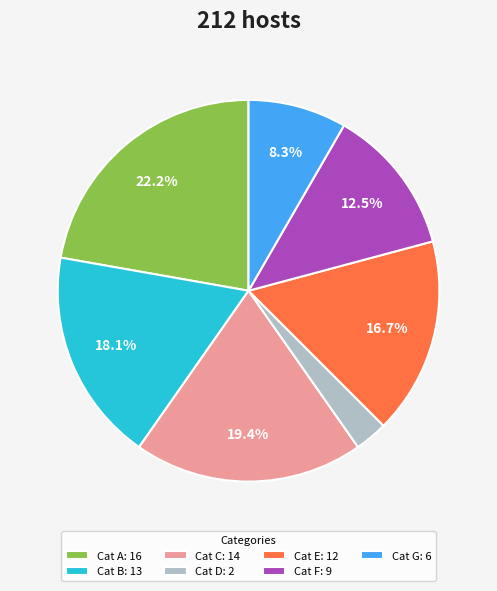

Combined, do Cat G: 6 and Cat E: 12 account for over 50%?

No